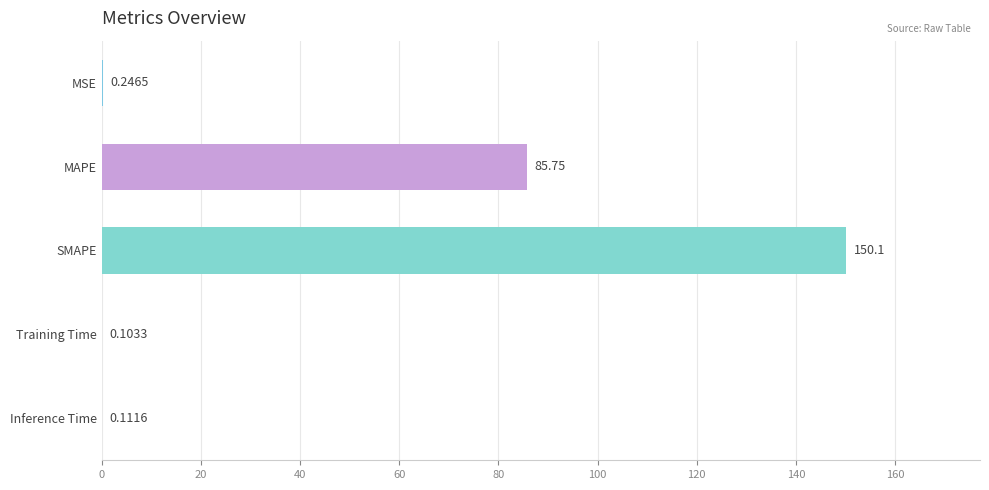

At which category does the chart reach its peak across all series?

SMAPE